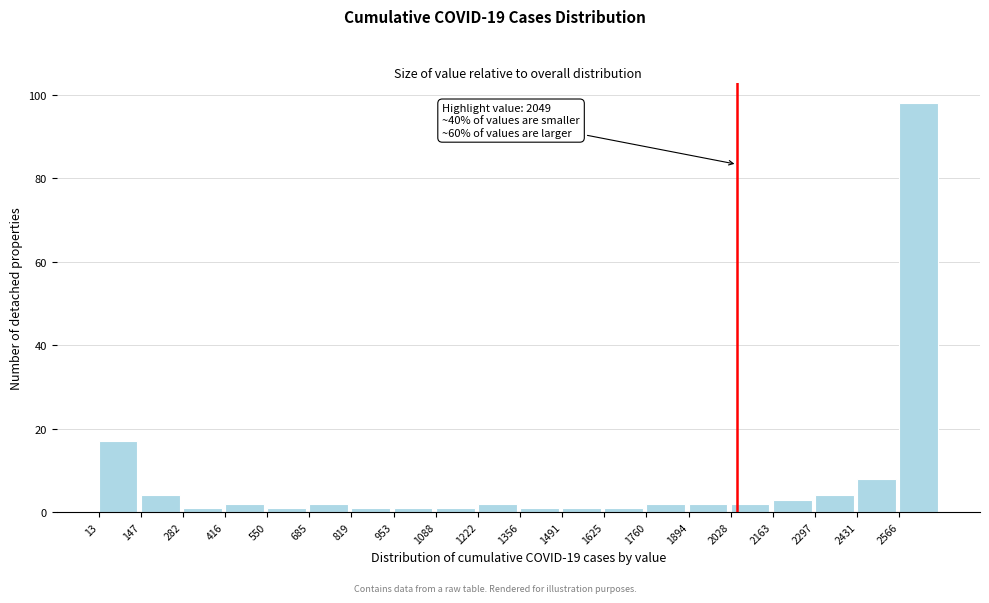

Over which range of the x-axis is the bar tallest?

2560 to 2700